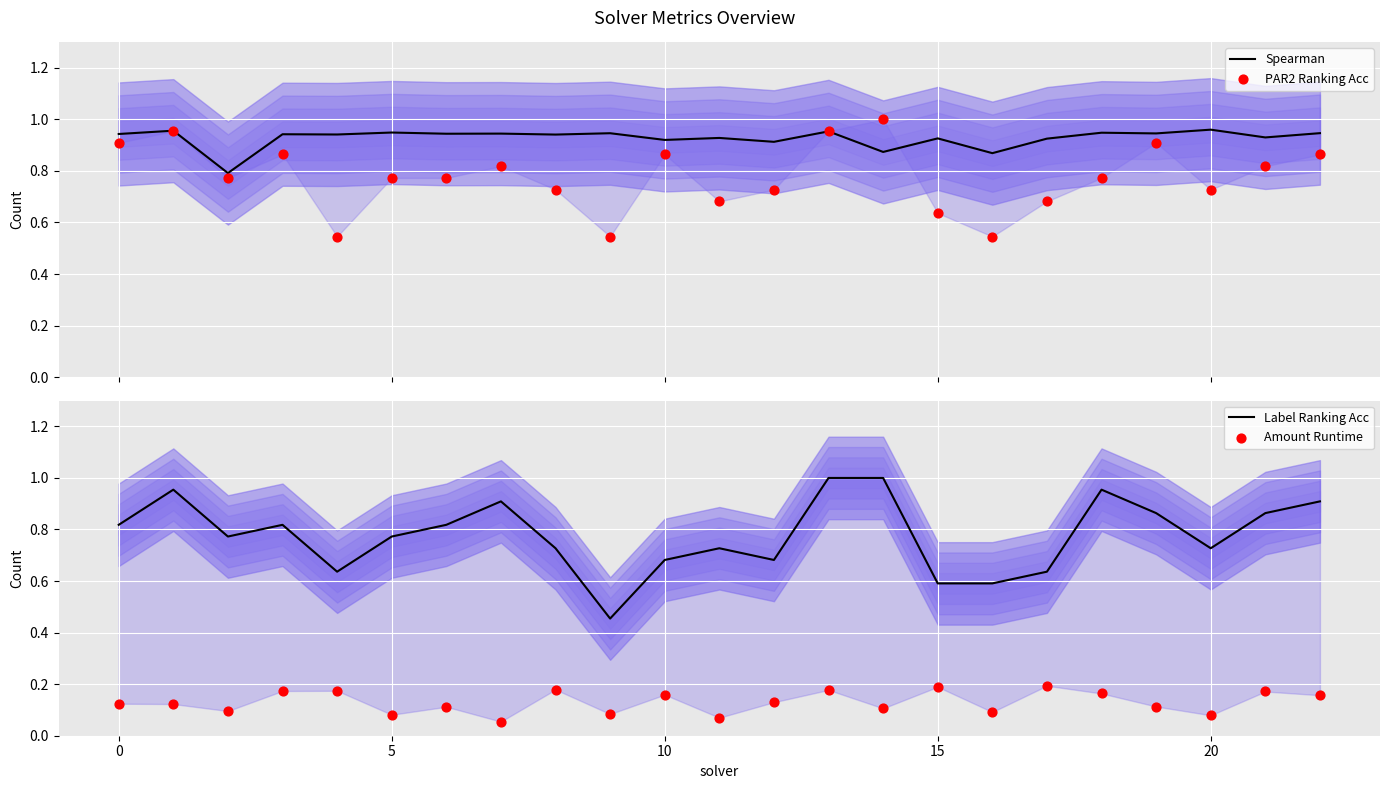

Is the value of Amount Runtime at 5 greater than the value of Label Ranking Acc at 22?

No